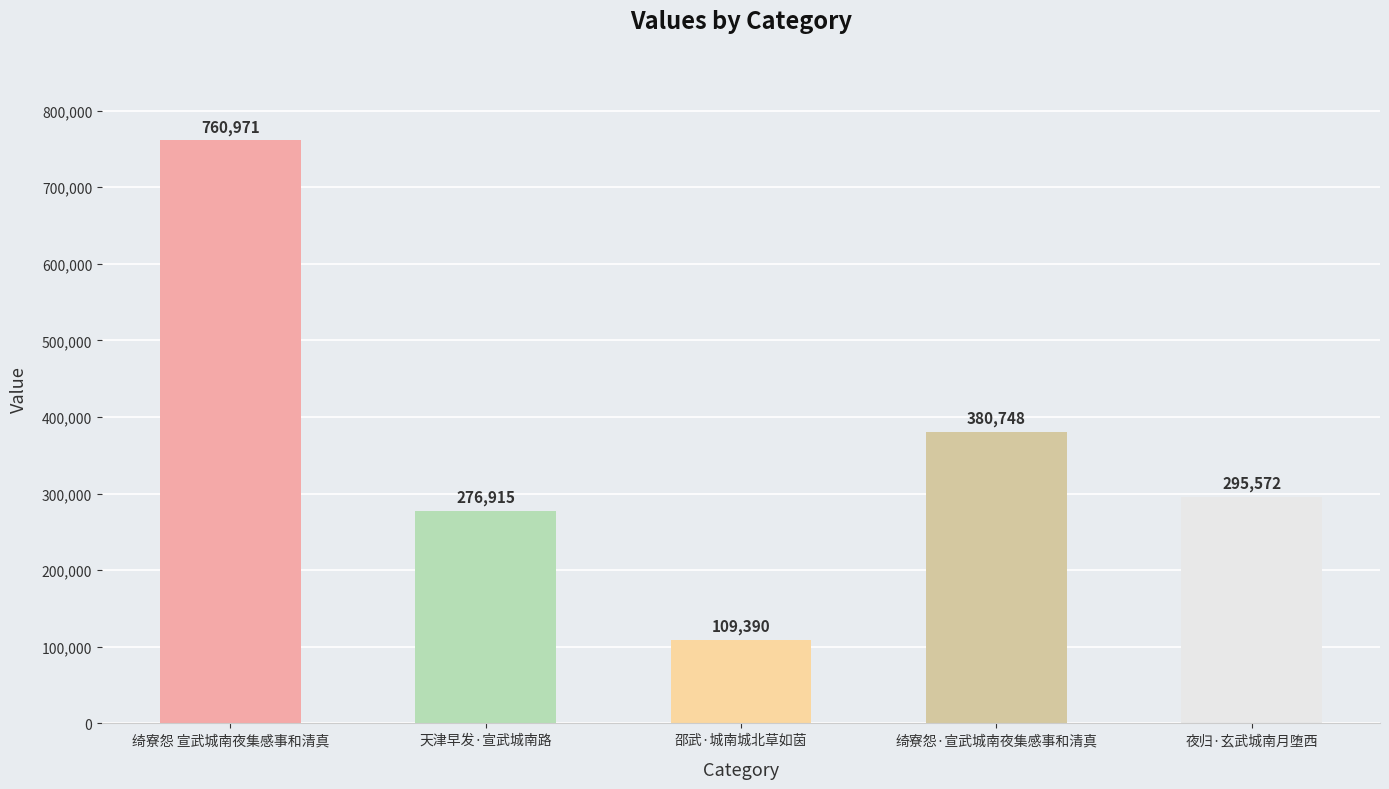

Reading left to right, what are all the values shown in this chart?

绮寮怨 宣武城南夜集感事和清真=760971	天津早发·宣武城南路=276915	邵武·城南城北草如茵=109390	绮寮怨·宣武城南夜集感事和清真=380748	夜归·玄武城南月堕西=295572